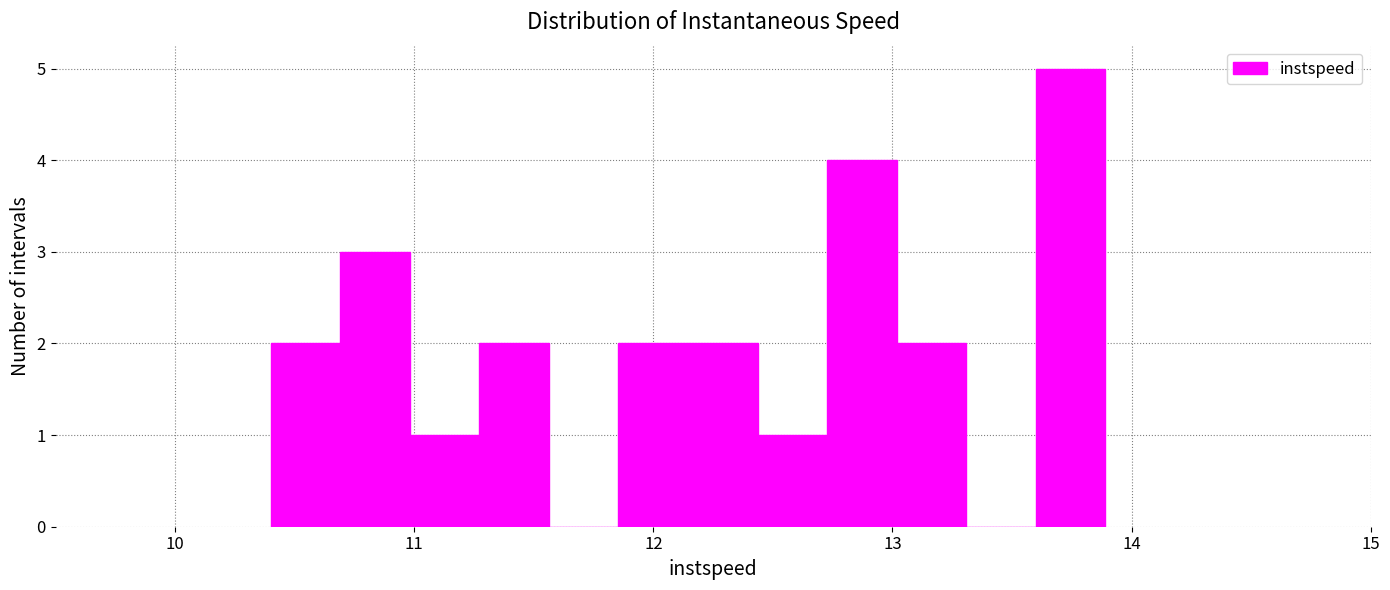

Read against the x-axis, roughly where is the centre of the tallest bar?

13.7